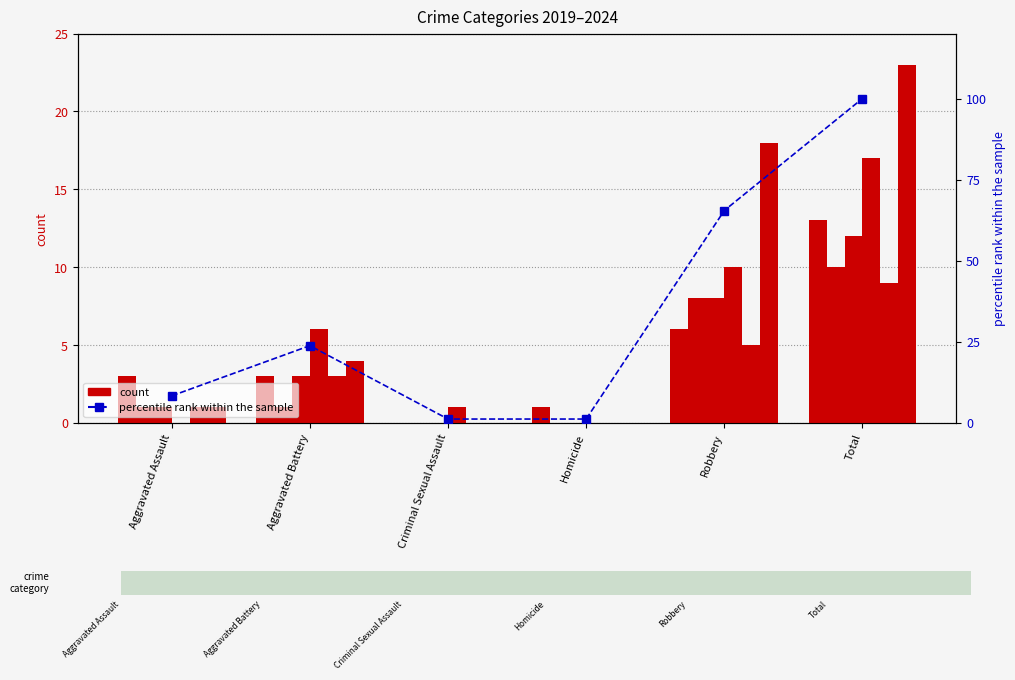

Rank the categories by value from lowest to highest.

Criminal Sexual Assault, Homicide, Aggravated Assault, Aggravated Battery, Robbery, Total